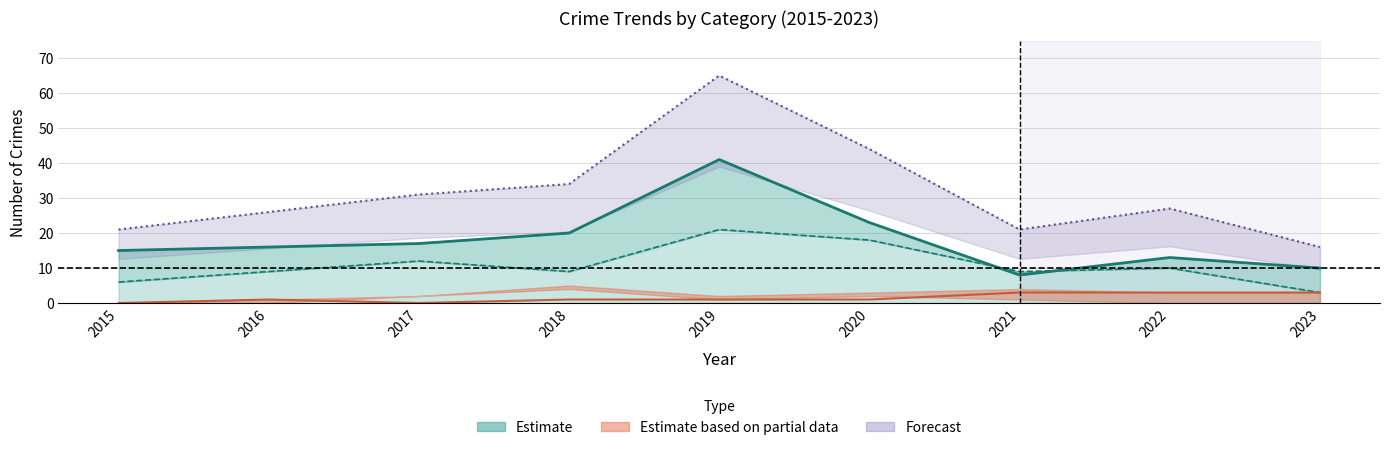

What is the total value across all series at 2021?

41